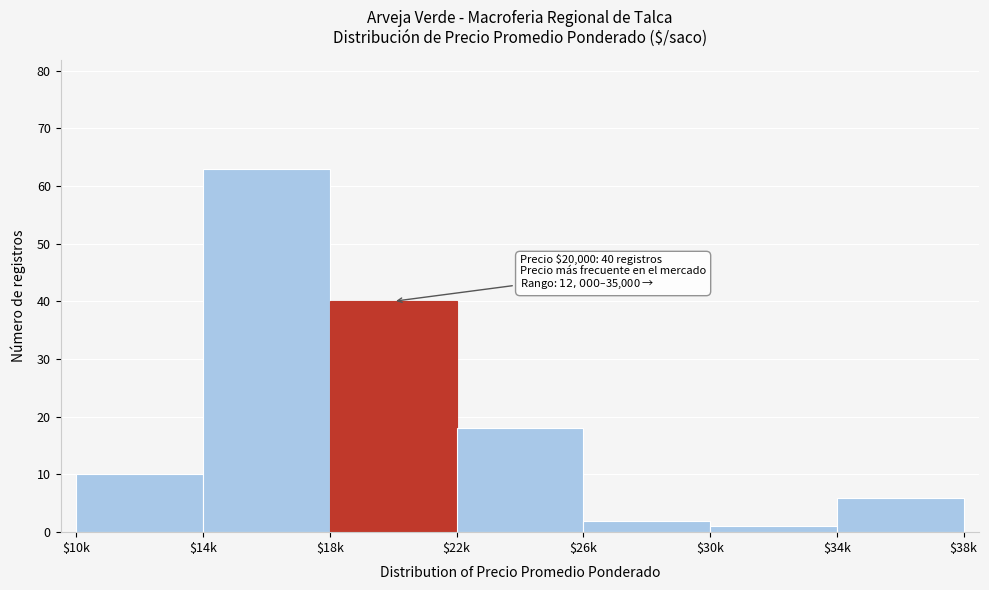

Reading left to right, extract all data points from this chart.

10	63	40	18	2	1	6